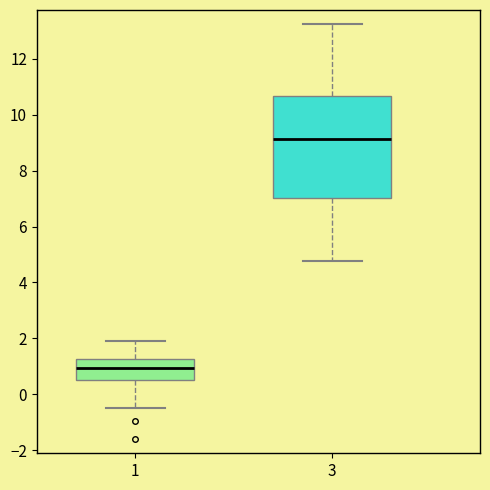

Which box has the highest median line?

3